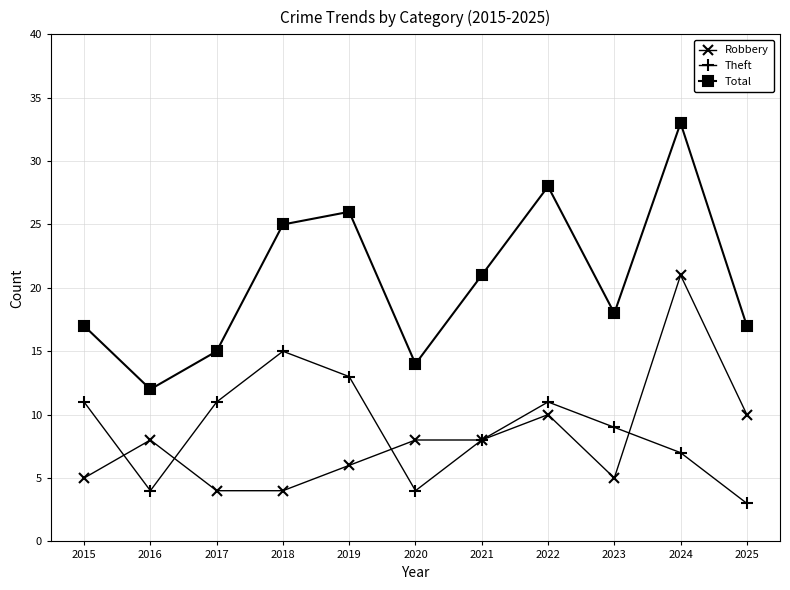

At how many categories does at least one series exceed 31?

1